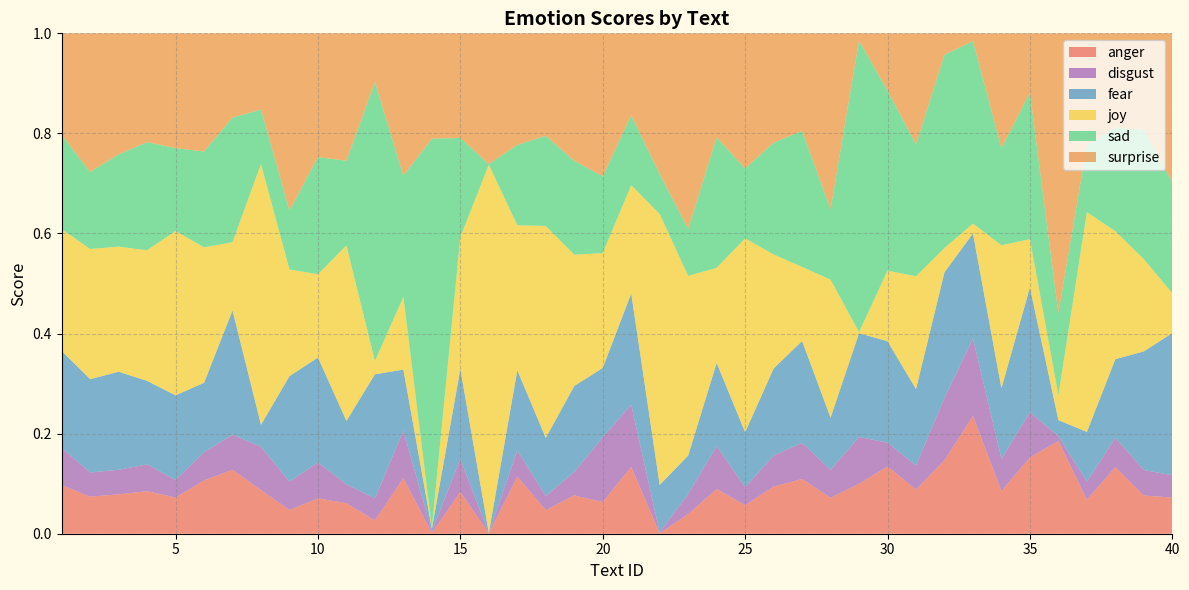

Reading left to right, transcribe all the data shown in this chart.

anger: 1=0.1	2=0.1	3=0.1	4=0.1	5=0.1	6=0.1	7=0.1	8=0.1	9=0.0	10=0.1	11=0.1	12=0.0	13=0.1	14=0.0	15=0.1	16=0.0	17=0.1	18=0.0	19=0.1	20=0.1	21=0.1	22=0.0	23=0.0	24=0.1	25=0.1	26=0.1	27=0.1	28=0.1	29=0.1	30=0.1	31=0.1	32=0.1	33=0.2	34=0.1	35=0.2	36=0.2	37=0.1	38=0.1	39=0.1	40=0.1
disgust: 1=0.1	2=0.0	3=0.0	4=0.1	5=0.0	6=0.1	7=0.1	8=0.1	9=0.1	10=0.1	11=0.0	12=0.0	13=0.1	14=0.0	15=0.1	16=0.0	17=0.1	18=0.0	19=0.0	20=0.1	21=0.1	22=0.0	23=0.0	24=0.1	25=0.0	26=0.1	27=0.1	28=0.1	29=0.1	30=0.0	31=0.0	32=0.1	33=0.2	34=0.1	35=0.1	36=0.0	37=0.0	38=0.1	39=0.1	40=0.0
fear: 1=0.2	2=0.2	3=0.2	4=0.2	5=0.2	6=0.1	7=0.2	8=0.0	9=0.2	10=0.2	11=0.1	12=0.2	13=0.1	14=0.0	15=0.2	16=0.0	17=0.2	18=0.1	19=0.2	20=0.1	21=0.2	22=0.1	23=0.1	24=0.2	25=0.1	26=0.2	27=0.2	28=0.1	29=0.2	30=0.2	31=0.2	32=0.3	33=0.2	34=0.1	35=0.2	36=0.0	37=0.1	38=0.2	39=0.2	40=0.3
joy: 1=0.2	2=0.3	3=0.3	4=0.3	5=0.3	6=0.3	7=0.1	8=0.5	9=0.2	10=0.2	11=0.4	12=0.0	13=0.1	14=0.0	15=0.3	16=0.7	17=0.3	18=0.4	19=0.3	20=0.2	21=0.2	22=0.5	23=0.4	24=0.2	25=0.4	26=0.2	27=0.1	28=0.3	29=0.0	30=0.1	31=0.2	32=0.0	33=0.0	34=0.3	35=0.1	36=0.0	37=0.4	38=0.3	39=0.2	40=0.1
sad: 1=0.2	2=0.2	3=0.2	4=0.2	5=0.2	6=0.2	7=0.2	8=0.1	9=0.1	10=0.2	11=0.2	12=0.6	13=0.2	14=0.8	15=0.2	16=0.0	17=0.2	18=0.2	19=0.2	20=0.2	21=0.1	22=0.1	23=0.1	24=0.3	25=0.1	26=0.2	27=0.3	28=0.1	29=0.6	30=0.4	31=0.3	32=0.4	33=0.4	34=0.2	35=0.3	36=0.2	37=0.1	38=0.2	39=0.3	40=0.2
surprise: 1=0.2	2=0.3	3=0.2	4=0.2	5=0.2	6=0.2	7=0.2	8=0.2	9=0.4	10=0.2	11=0.3	12=0.1	13=0.3	14=0.2	15=0.2	16=0.3	17=0.2	18=0.2	19=0.3	20=0.3	21=0.2	22=0.3	23=0.4	24=0.2	25=0.3	26=0.2	27=0.2	28=0.4	29=0.0	30=0.1	31=0.2	32=0.0	33=0.0	34=0.2	35=0.1	36=0.6	37=0.2	38=0.2	39=0.2	40=0.3